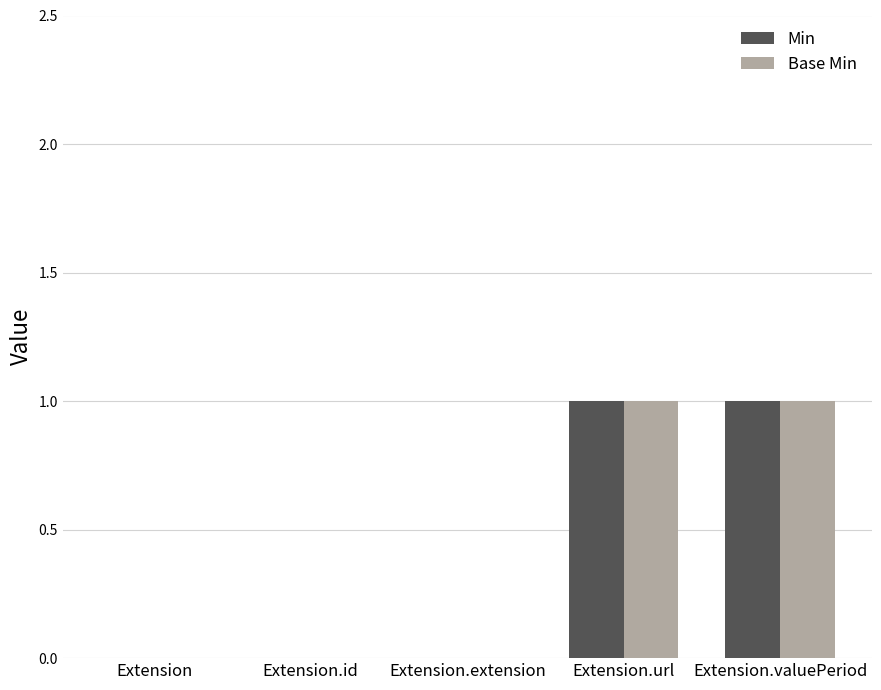

The Min series shows 1 at Extension.url. True or false?

True